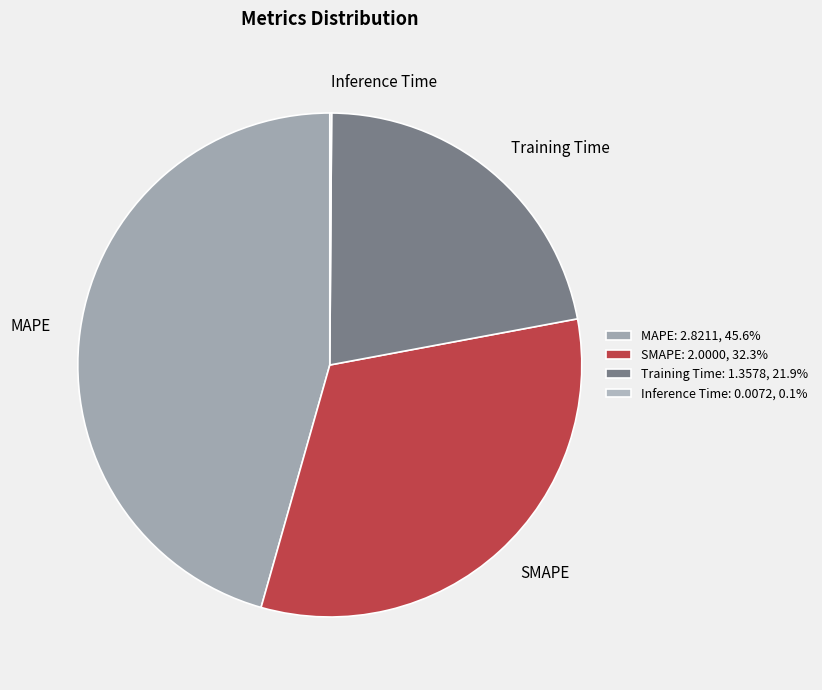

Is there any slice that represents more than half of the pie?

No